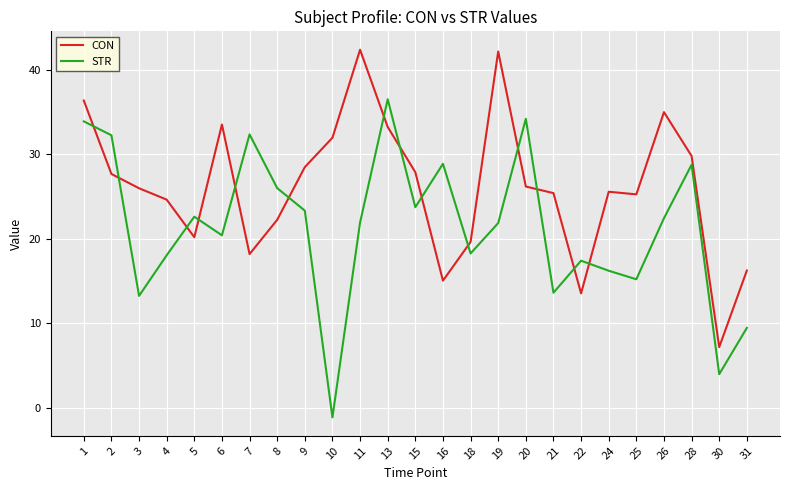

What is the spread (max minus min) of values at 16?

13.8